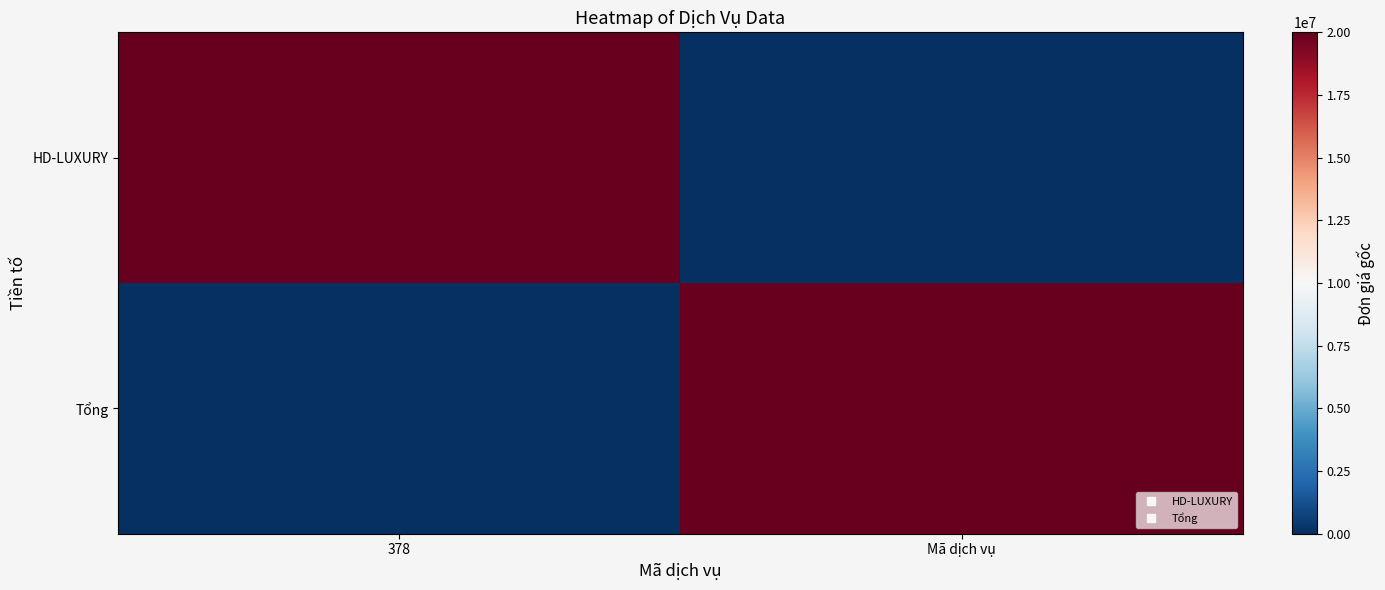

At 378, list the series in order from smallest to largest.

Tổng, HD-LUXURY